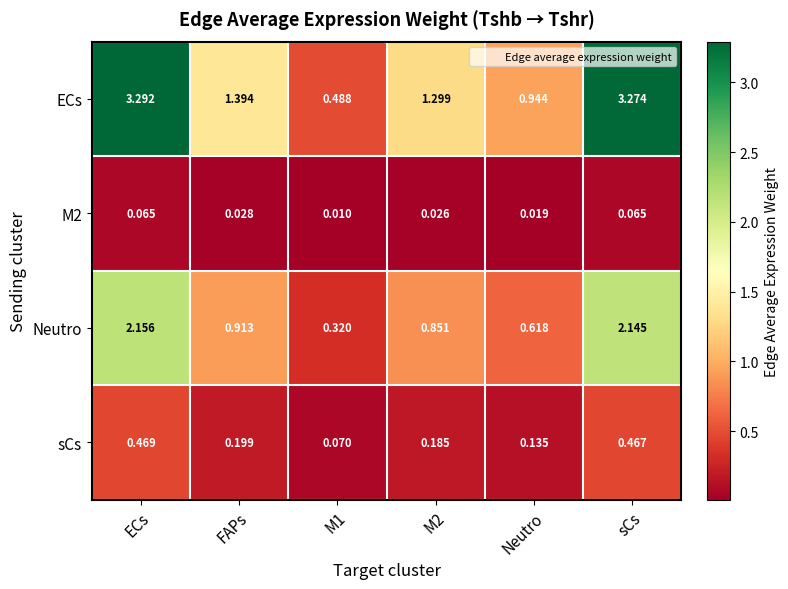

At which label does ECs reach its peak?

ECs